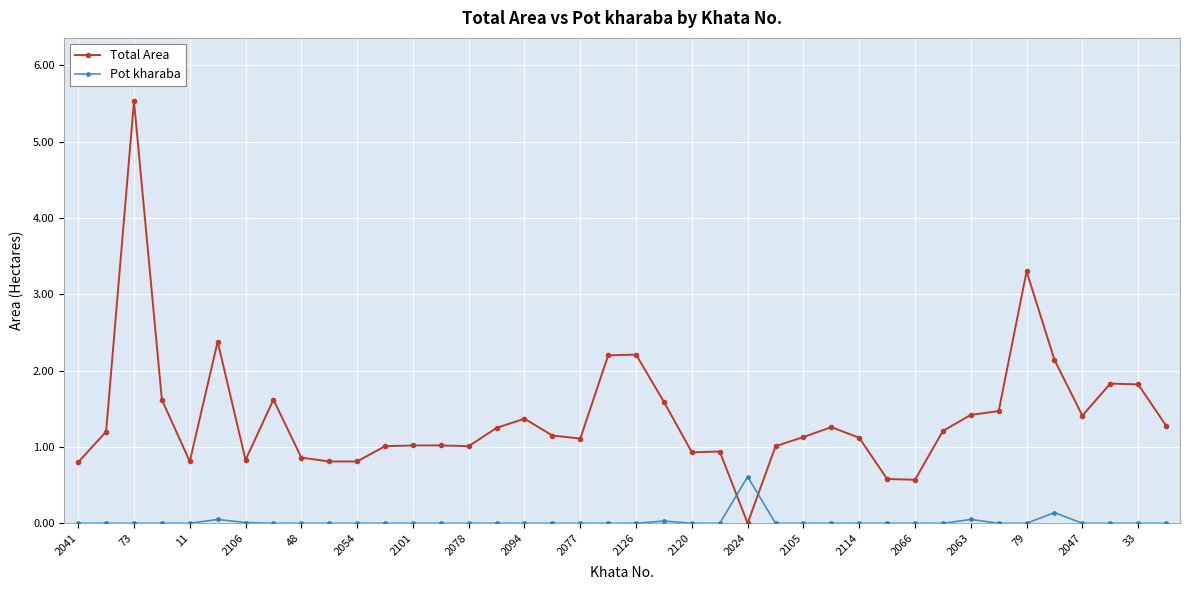

How many values in Total Area are above zero?

39